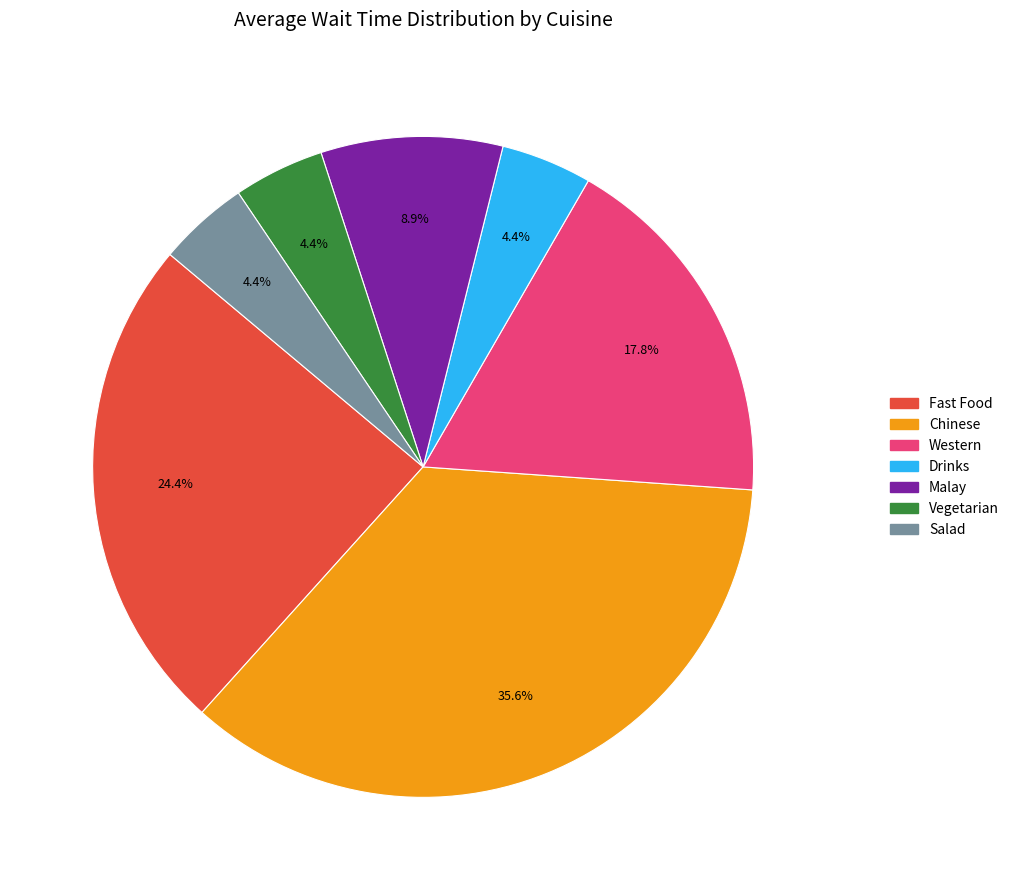

Is the sum of Chinese and Salad greater than half?

No